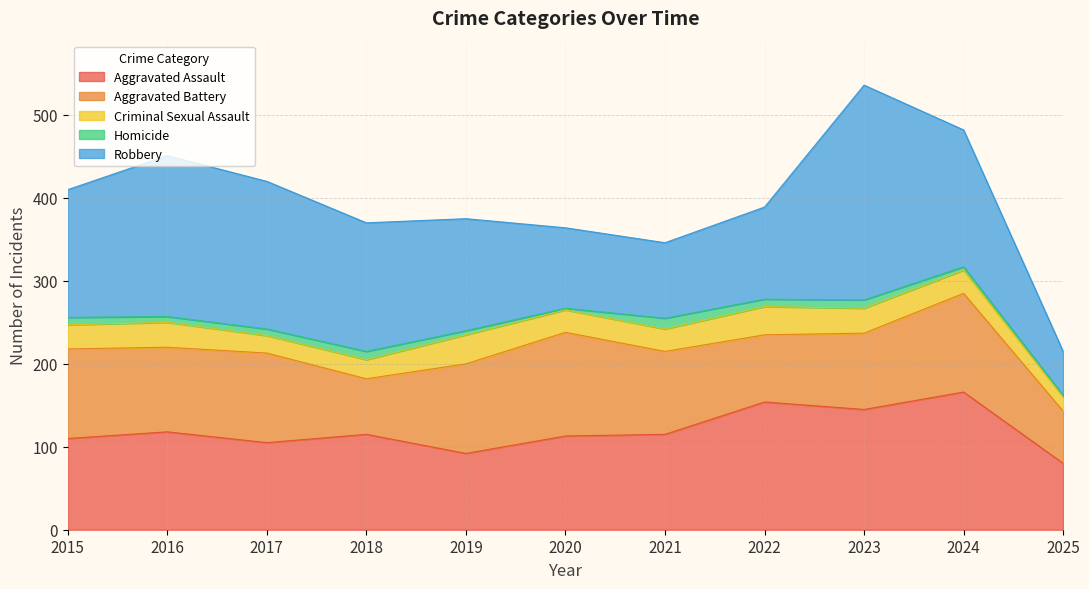

Rank the categories by Homicide value from highest to lowest.

2021, 2018, 2023, 2015, 2022, 2017, 2016, 2019, 2024, 2020, 2025